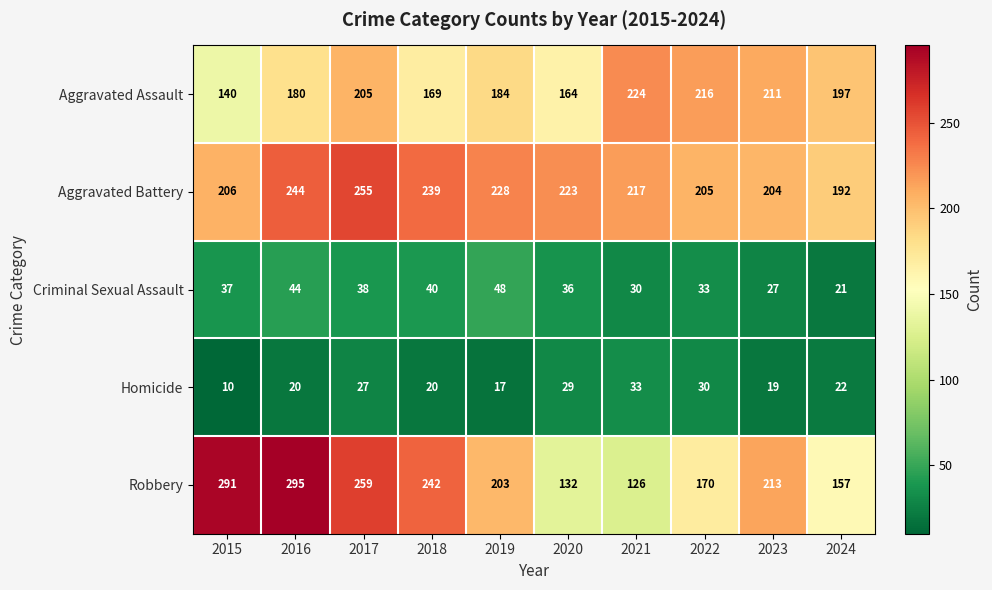

The Homicide series shows 12 at 2020. True or false?

False